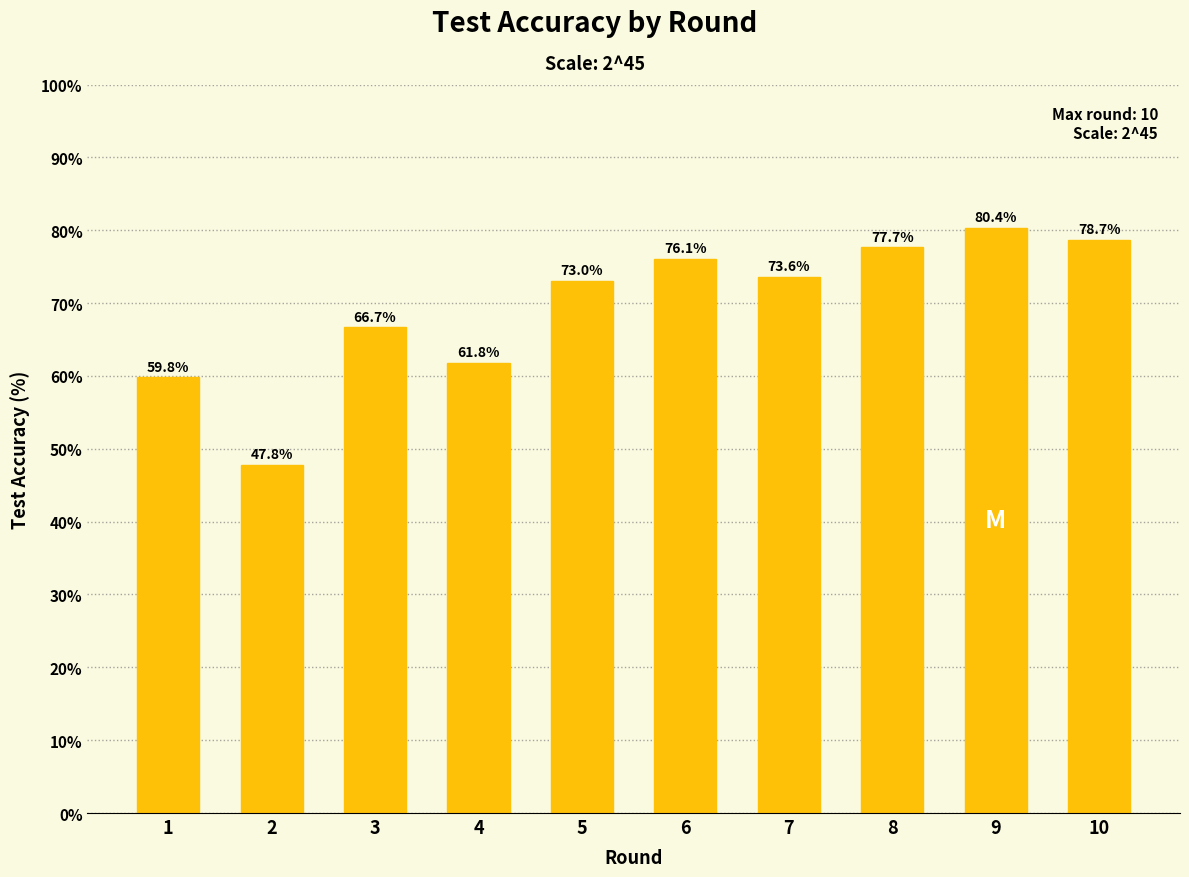

Rank the categories by value from lowest to highest.

2, 1, 4, 3, 5, 7, 6, 8, 10, 9